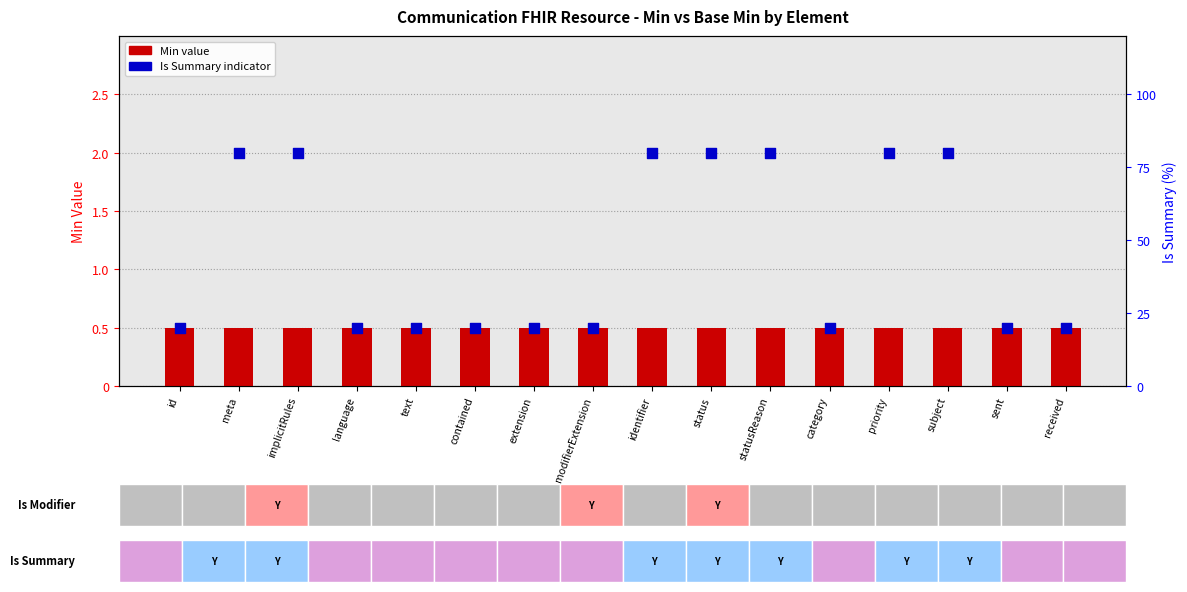

Which series has the largest total across all categories?

Is Summary